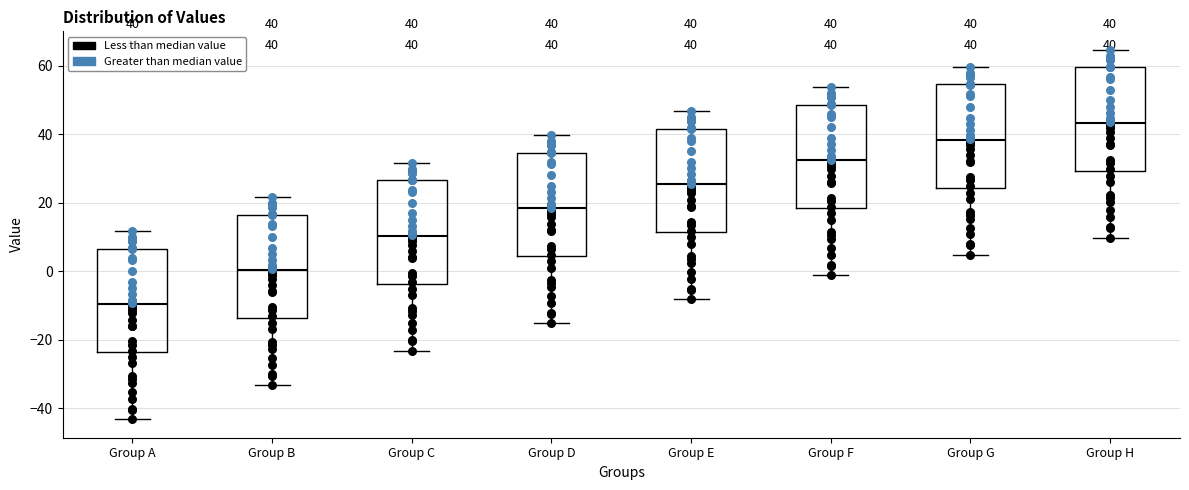

Which box has the lowest median line?

Group A